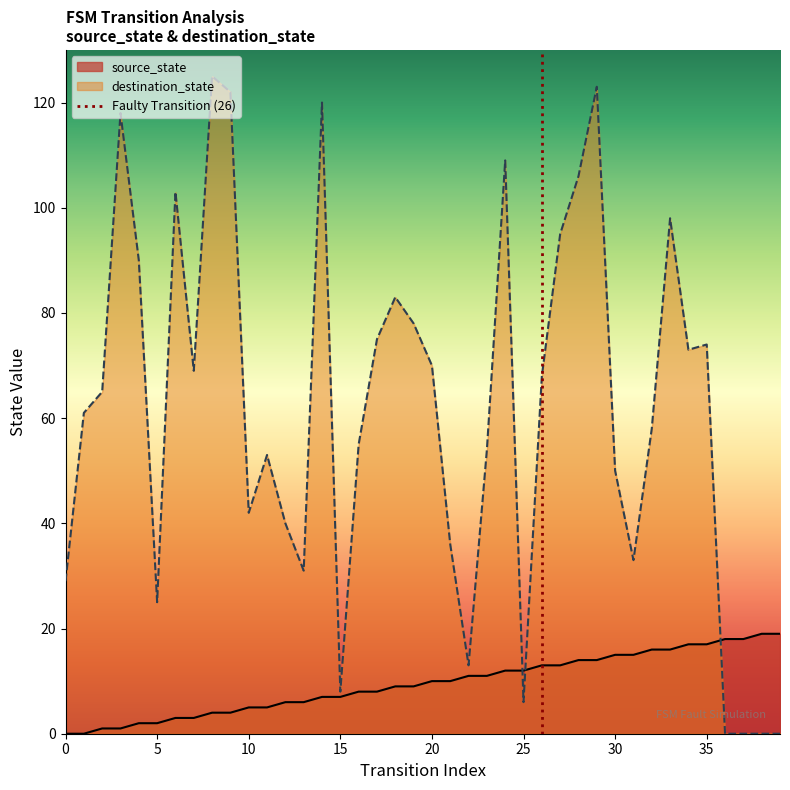

Between which two adjacent categories do source_state and destination_state first intersect?

24 and 25